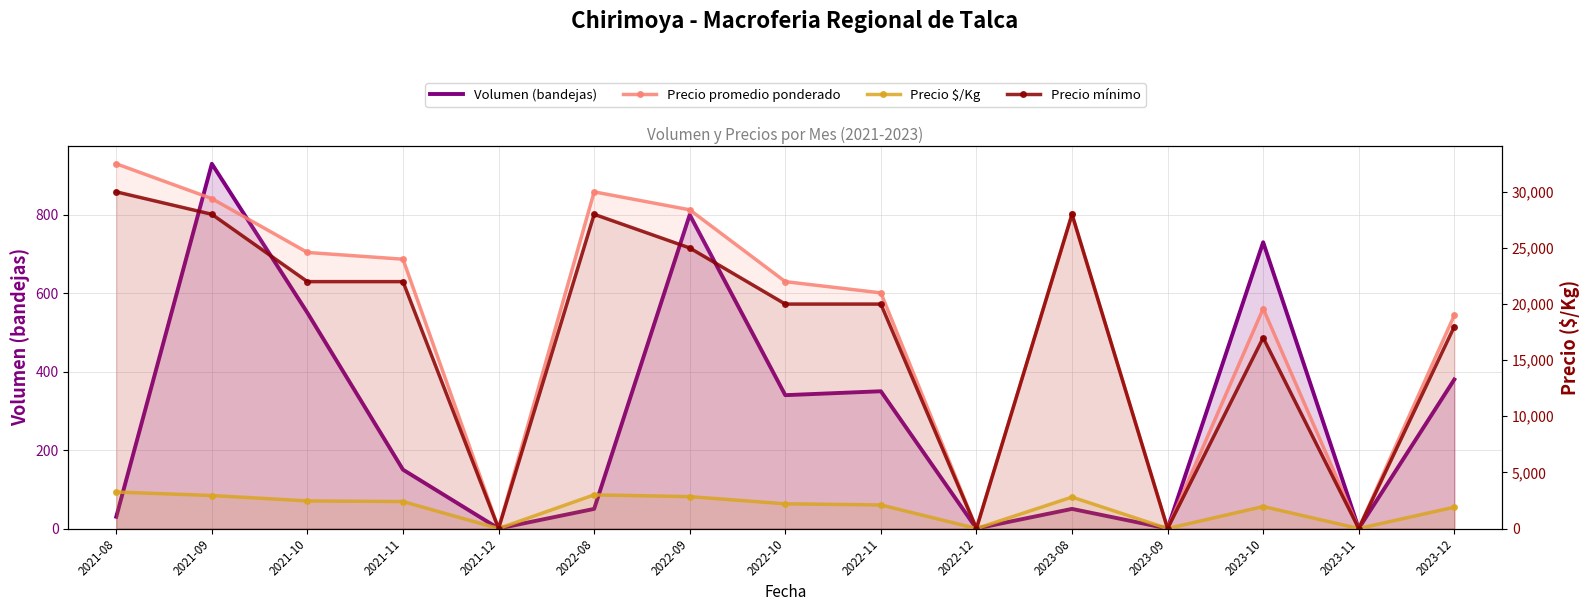

How many data points in Volumen (bandejas) are less than 150?

7